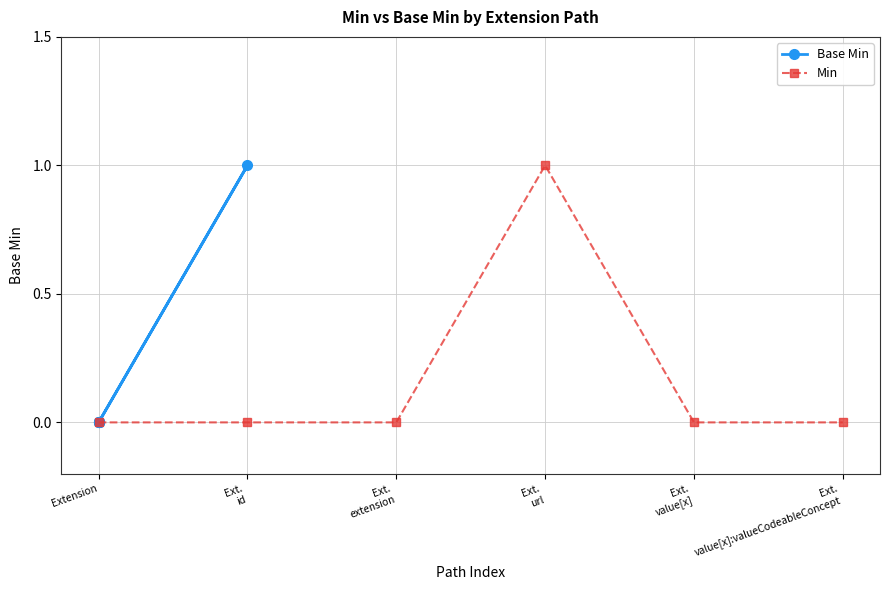

True or false: Min has a value of 0 at Extension.

True